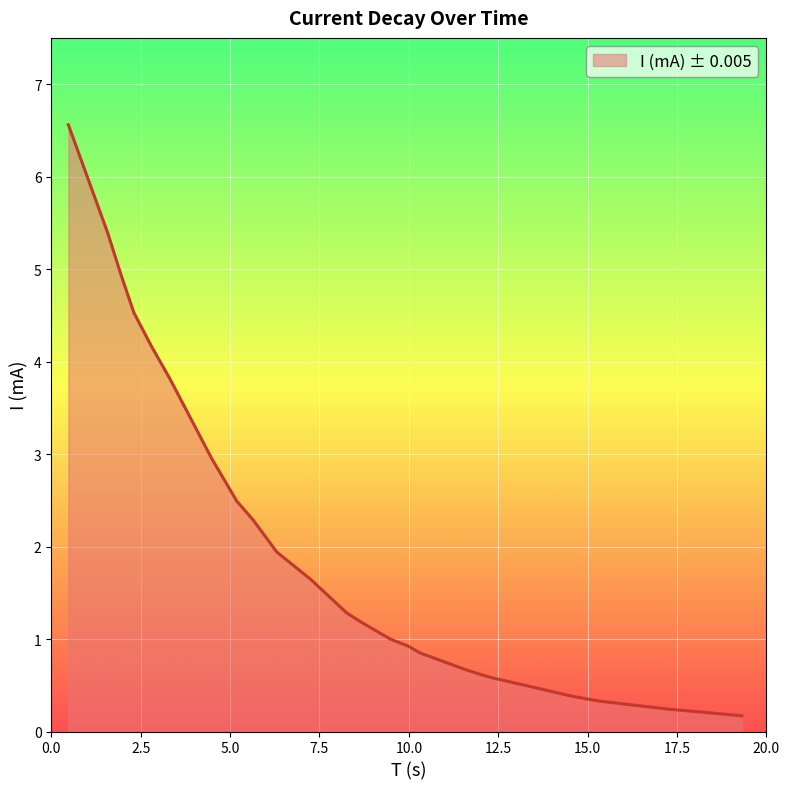

What is the maximum value shown in the chart?

6.6